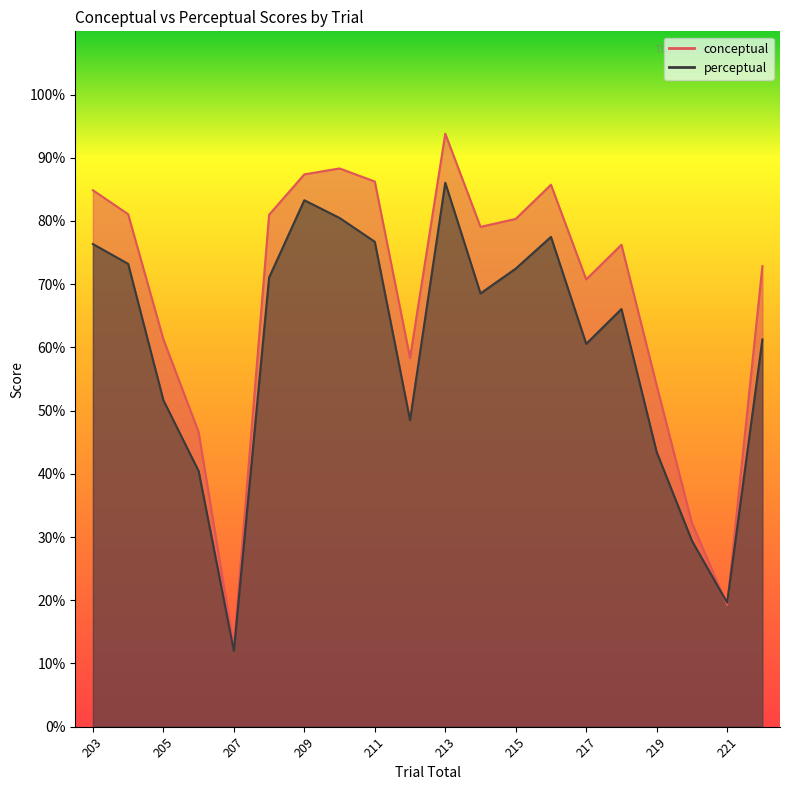

True or false: conceptual has more than 2 interior local peaks.

True